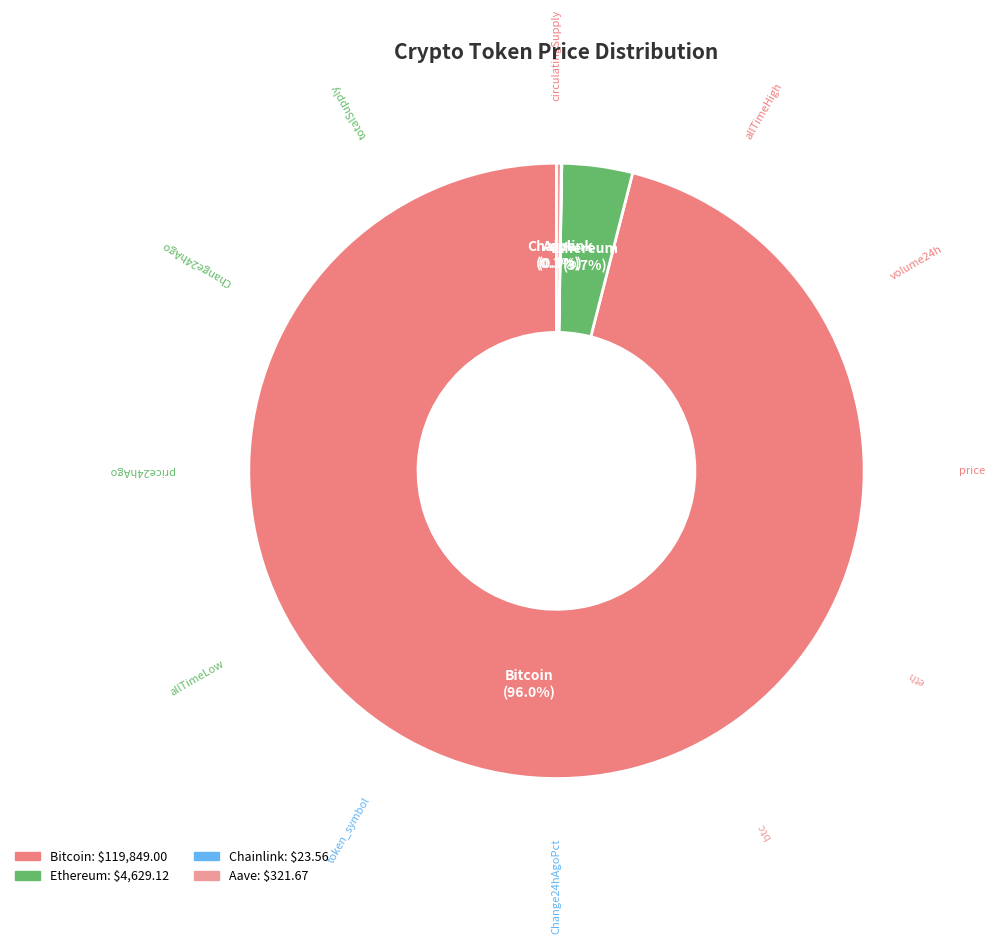

Which slice represents more than half of the pie?

Bitcoin